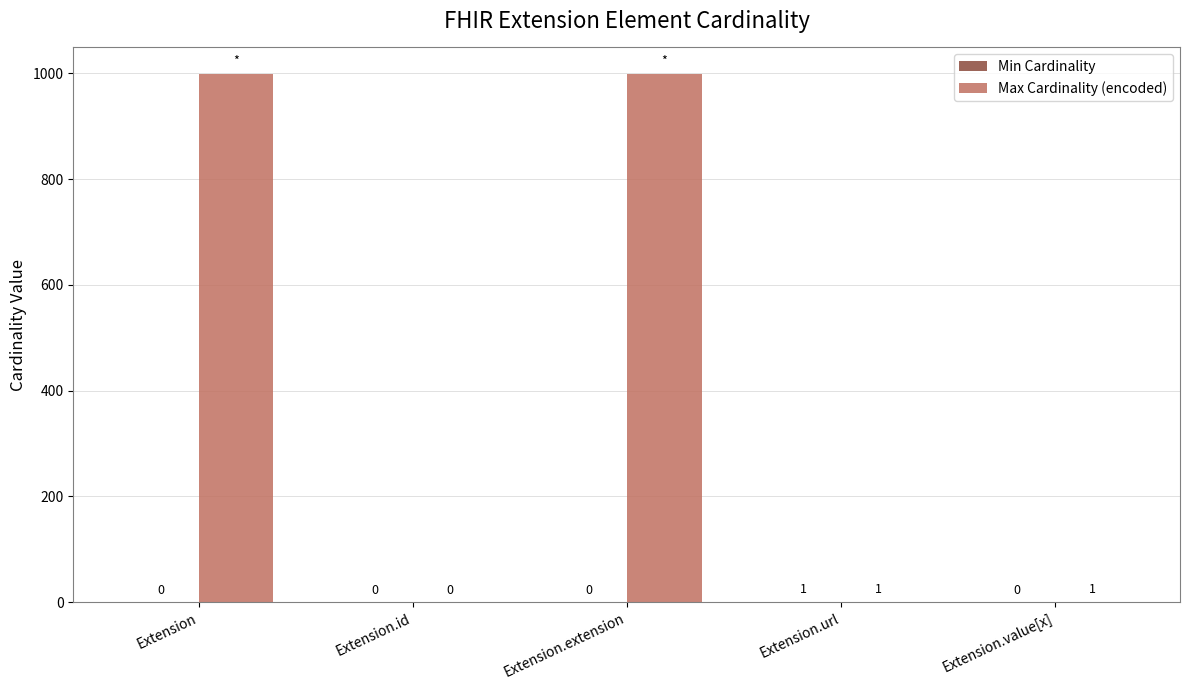

What is the sum of the Max Cardinality (encoded) values at Extension.url and Extension.extension?

1000